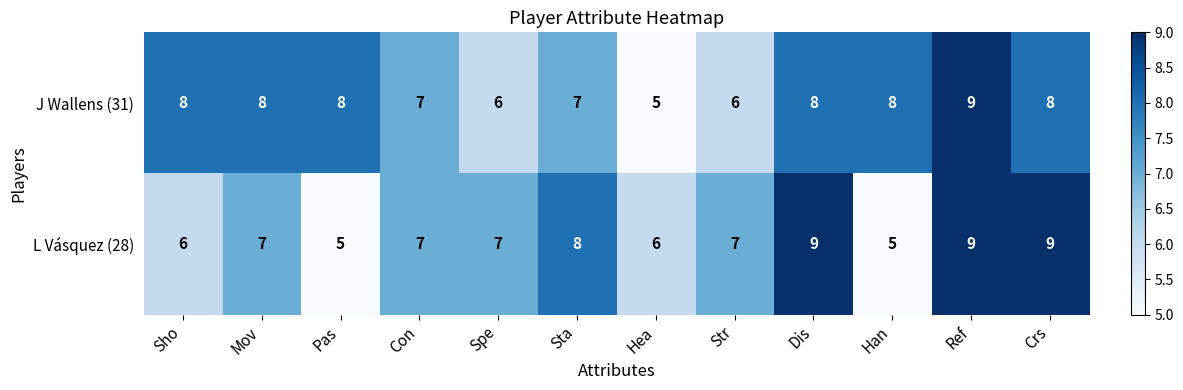

What is the difference between the L Vásquez (28) values at Sho and Crs?

3